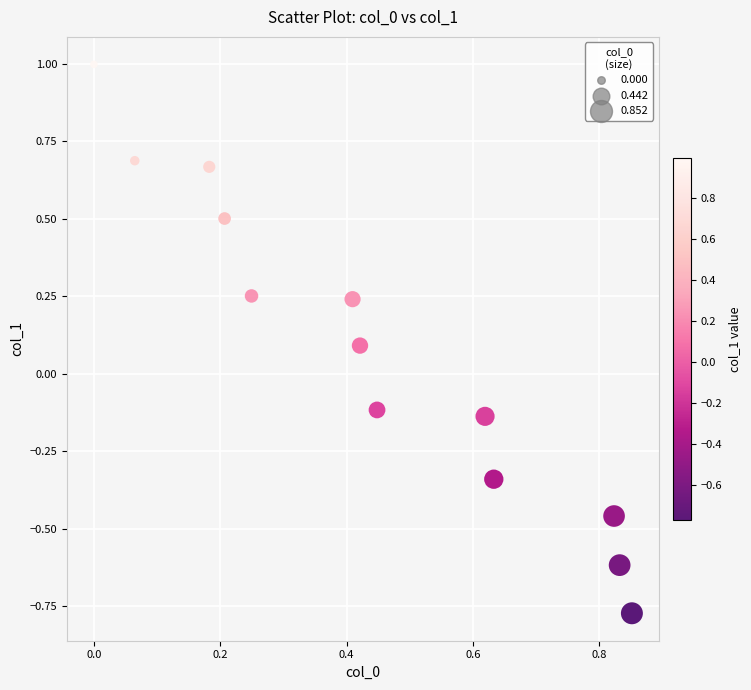

What is the range of X values (max minus min)?

0.9